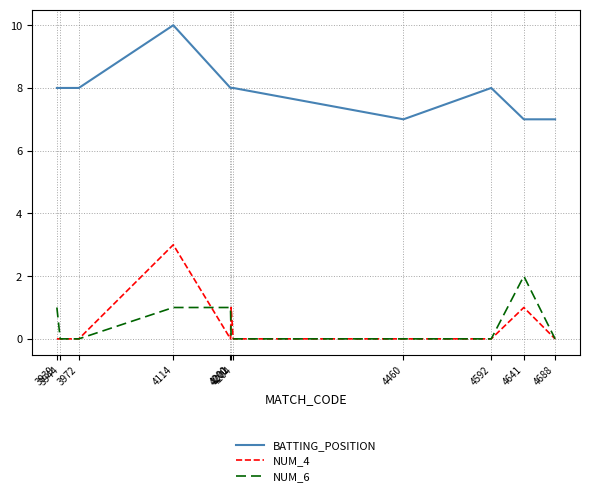

True or false: NUM_6 and BATTING_POSITION cross at least once.

False